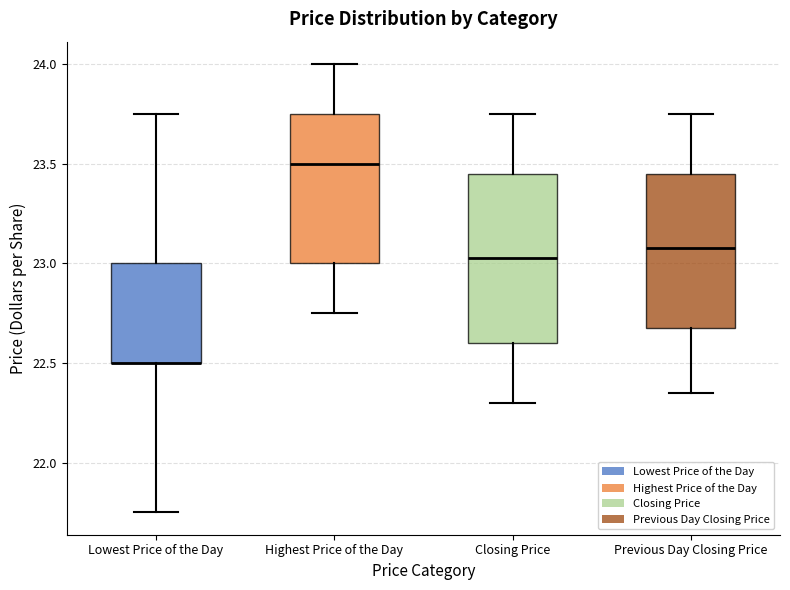

Comparing the boxes themselves (not the whiskers), which one is the tallest?

Closing Price